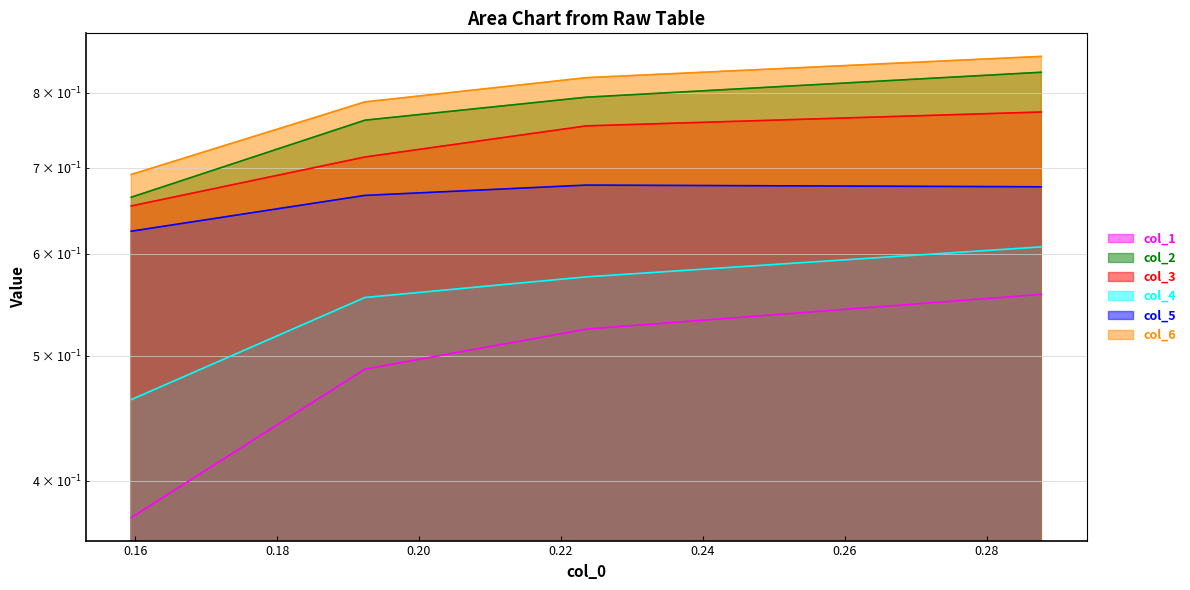

Does the chart display data point markers on the line(s)?

No